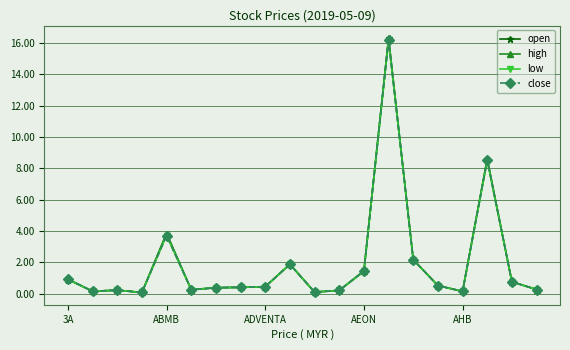

True or false: low has more than 2 interior local peaks.

True